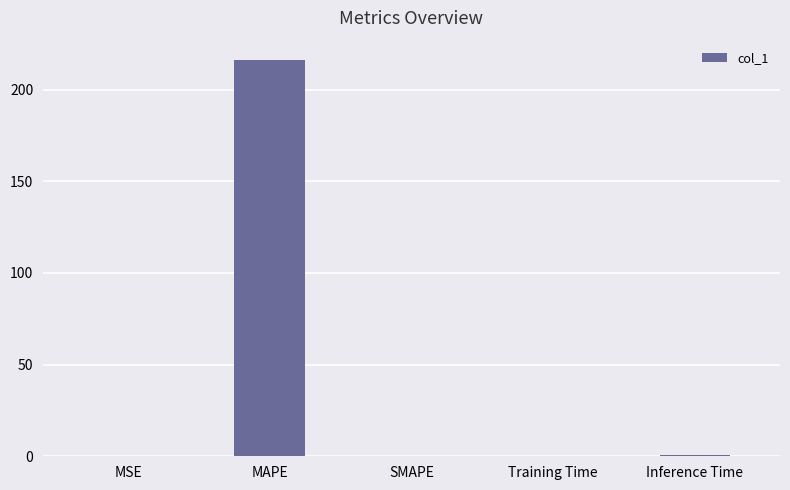

Between SMAPE and MAPE, which is larger?

MAPE